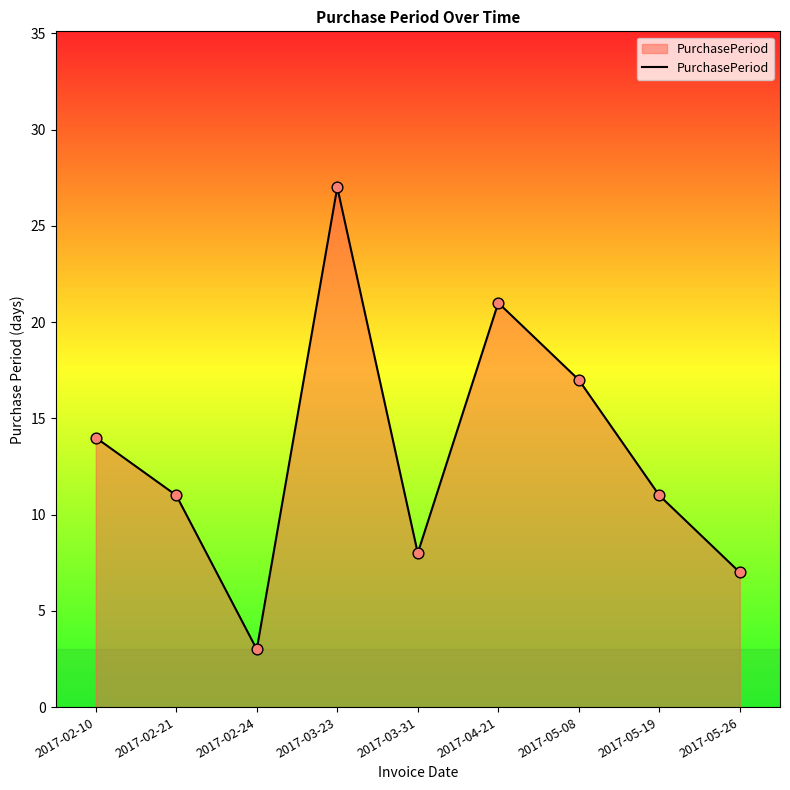

What is the ratio of the value at 2017-02-10 to the value at 2017-02-24?

4.7